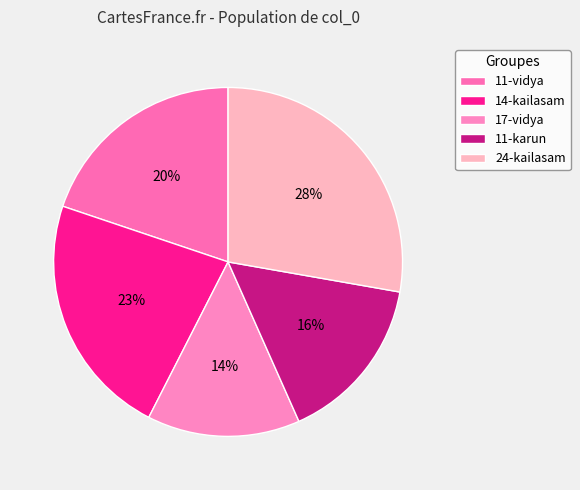

How many segments does this pie chart have?

5